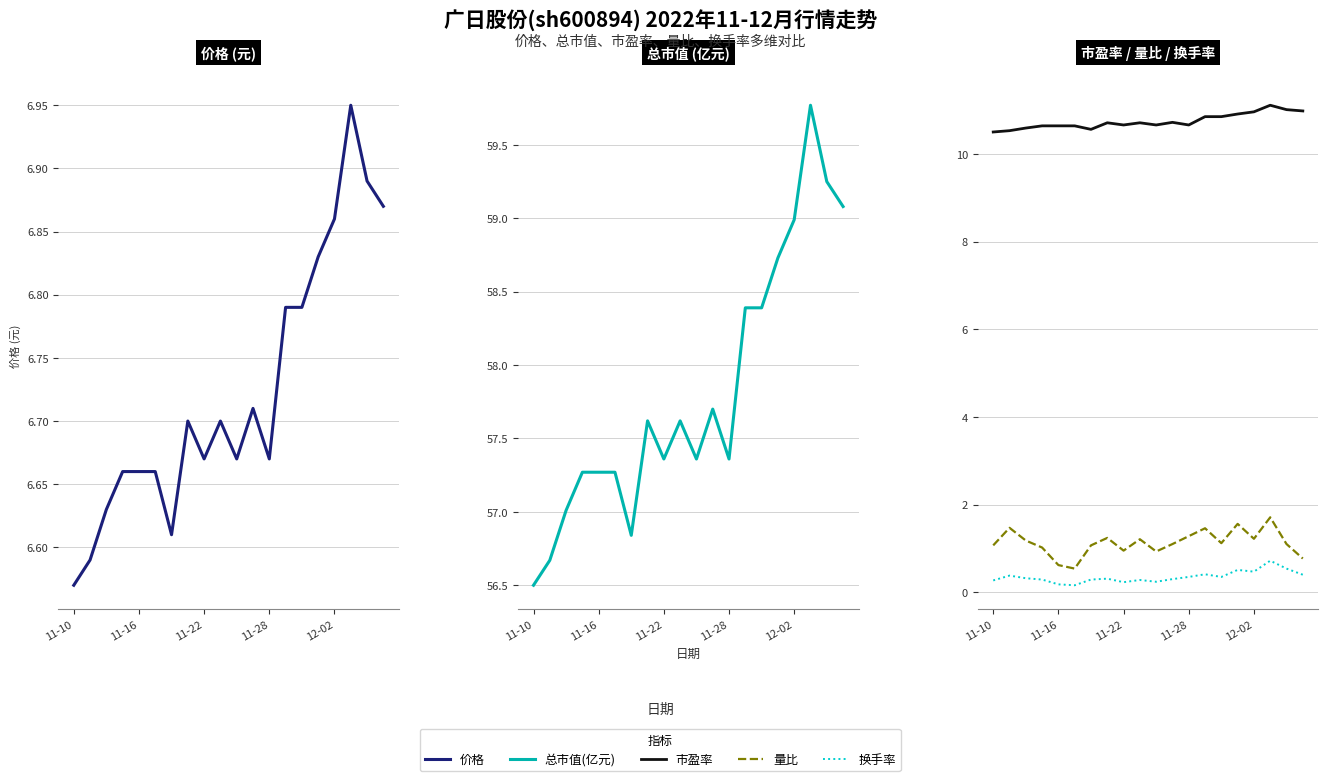

What is the label of the 20th point from the right?

11-10